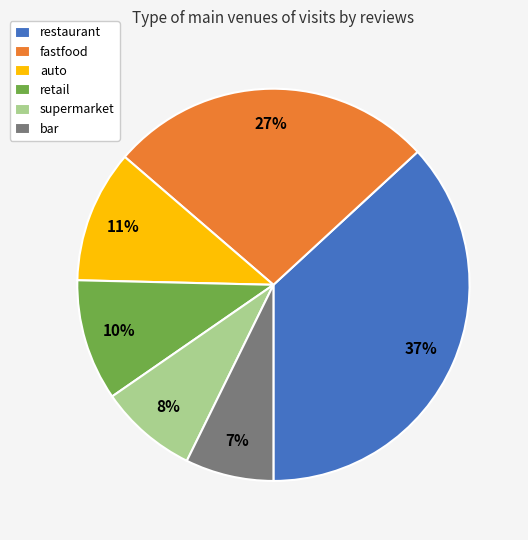

What percentage is the bar slice, to the nearest percent?

7%